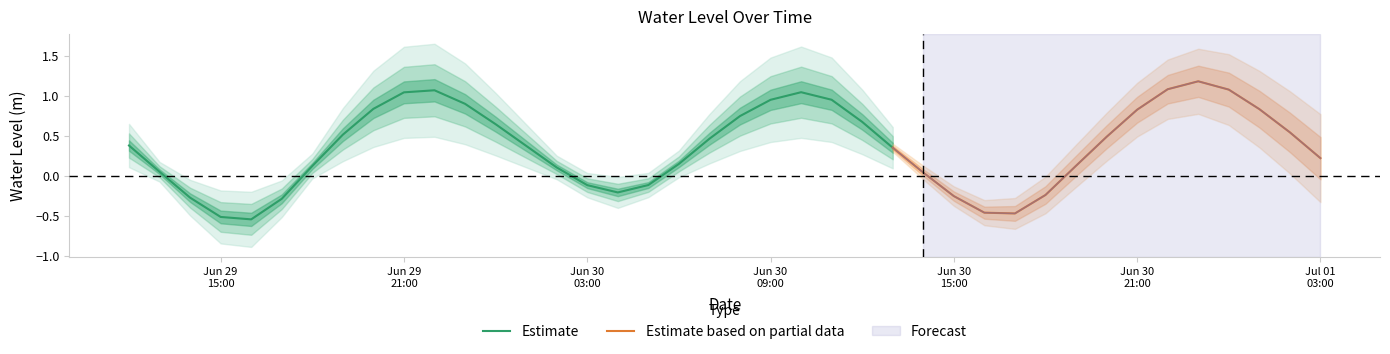

How many interior local valleys (lower than both neighbors) does the data have?

3